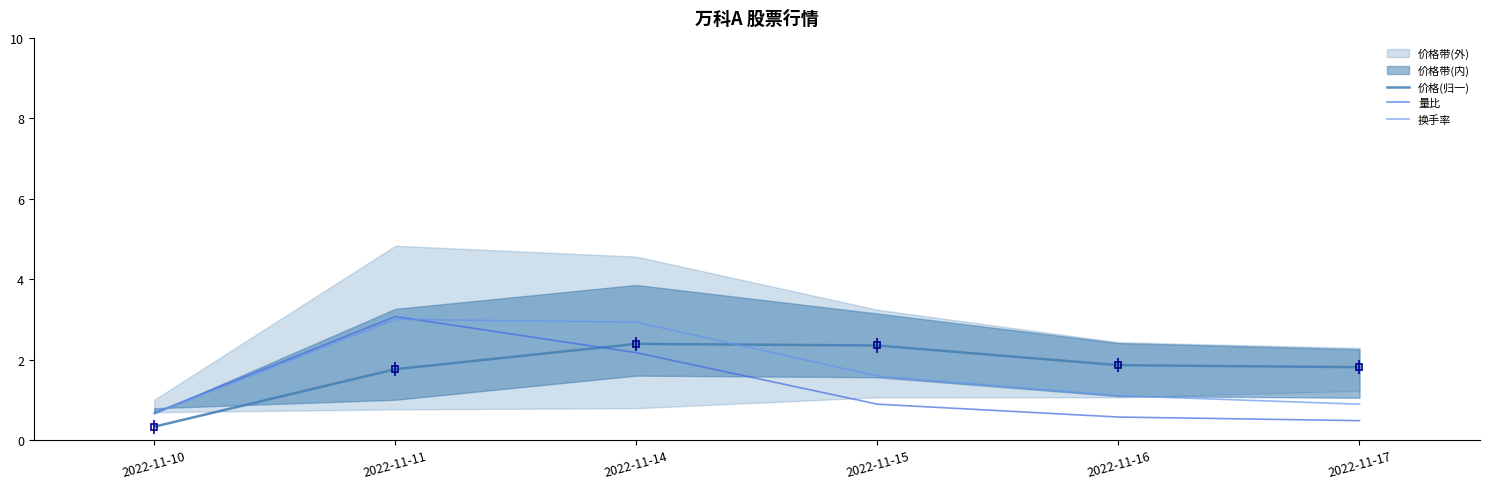

What is the difference between the second highest and minimum values in the 量比 series?

1.7